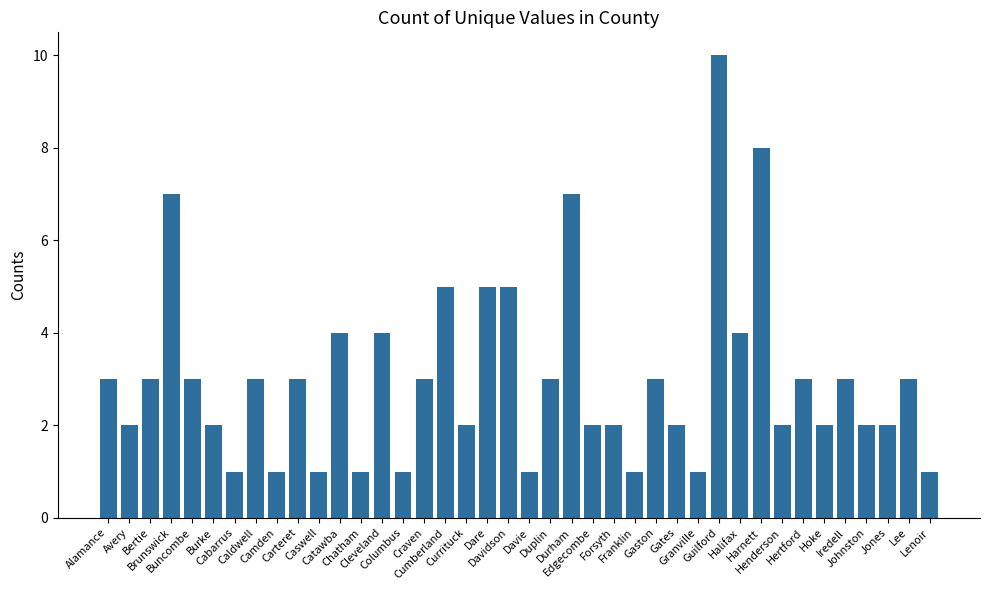

At which category does the chart reach its peak across all series?

Guilford